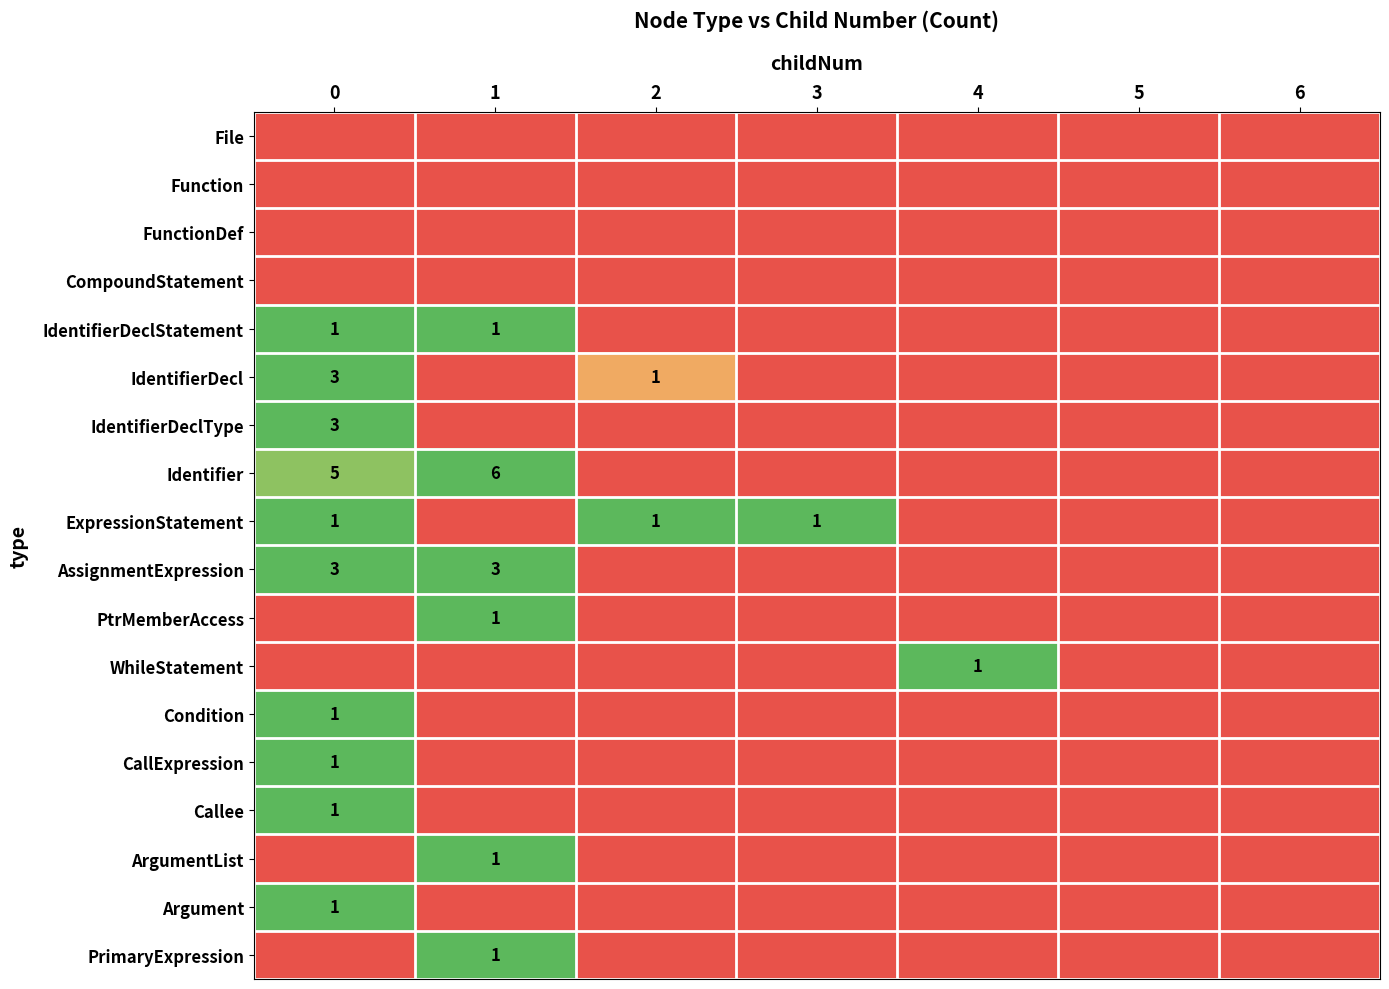

At how many categories does at least one series exceed 0?

5